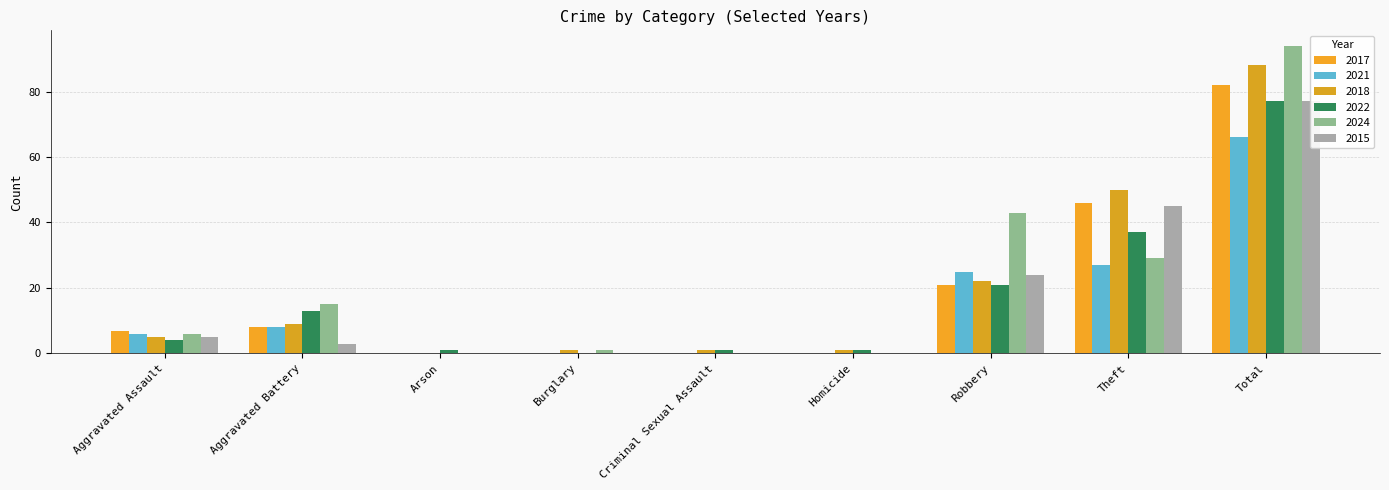

Reading left to right, what are all the values shown in this chart?

2017: Aggravated Assault=7	Aggravated Battery=8	Arson=0	Burglary=0	Criminal Sexual Assault=0	Homicide=0	Robbery=21	Theft=46	Total=82
2021: Aggravated Assault=6	Aggravated Battery=8	Arson=0	Burglary=0	Criminal Sexual Assault=0	Homicide=0	Robbery=25	Theft=27	Total=66
2018: Aggravated Assault=5	Aggravated Battery=9	Arson=0	Burglary=1	Criminal Sexual Assault=1	Homicide=1	Robbery=22	Theft=50	Total=88
2022: Aggravated Assault=4	Aggravated Battery=13	Arson=1	Burglary=0	Criminal Sexual Assault=1	Homicide=1	Robbery=21	Theft=37	Total=77
2024: Aggravated Assault=6	Aggravated Battery=15	Arson=0	Burglary=1	Criminal Sexual Assault=0	Homicide=0	Robbery=43	Theft=29	Total=94
2015: Aggravated Assault=5	Aggravated Battery=3	Arson=0	Burglary=0	Criminal Sexual Assault=0	Homicide=0	Robbery=24	Theft=45	Total=77